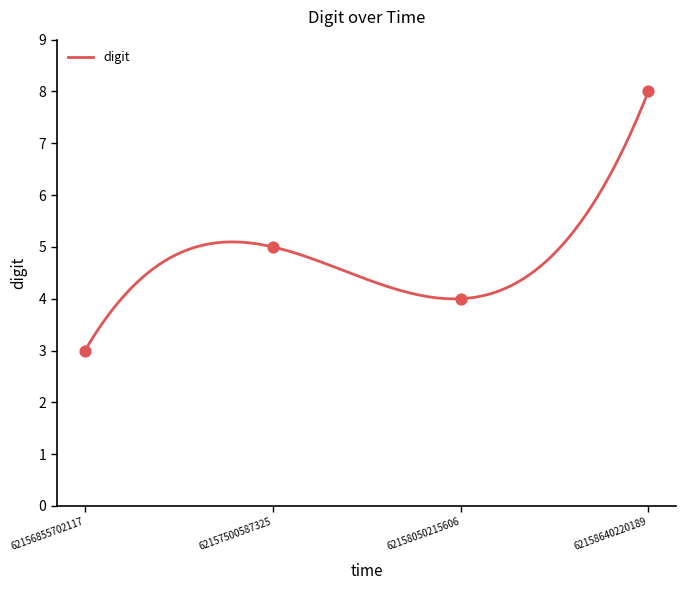

Approximately how many times larger is the value at 62157500587325 compared to 62158050215606?

1.2